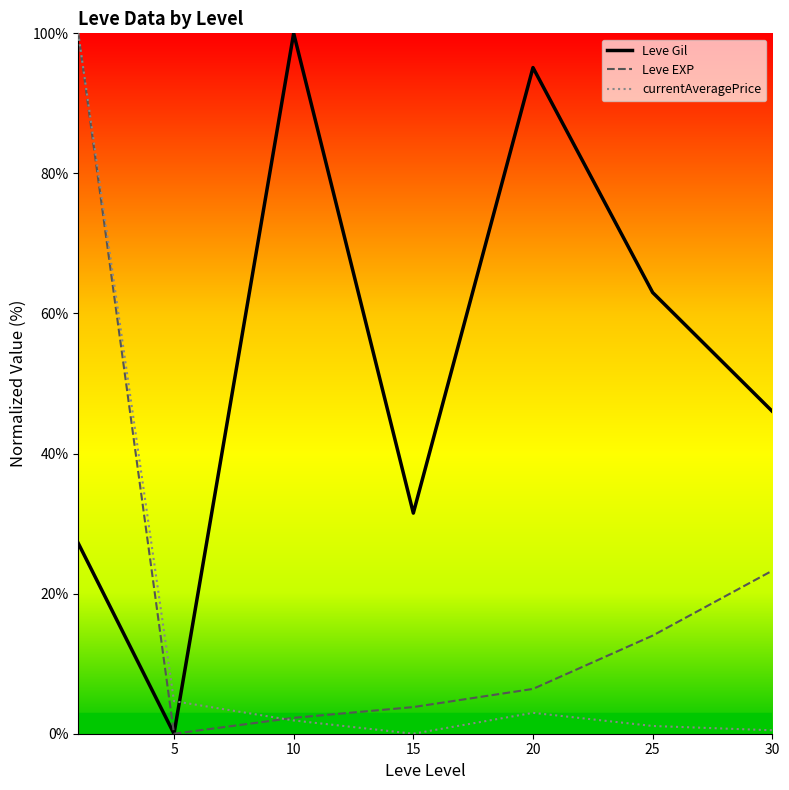

Rank the series by their average value, from lowest to highest.

currentAveragePrice, Leve EXP, Leve Gil